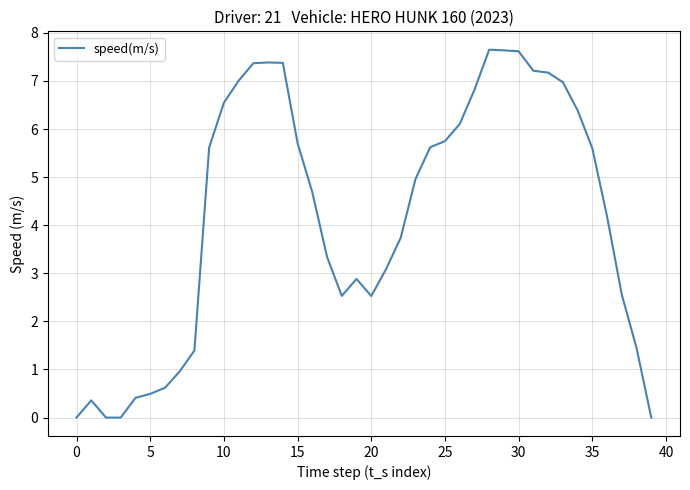

What is the greatest value displayed?

7.6